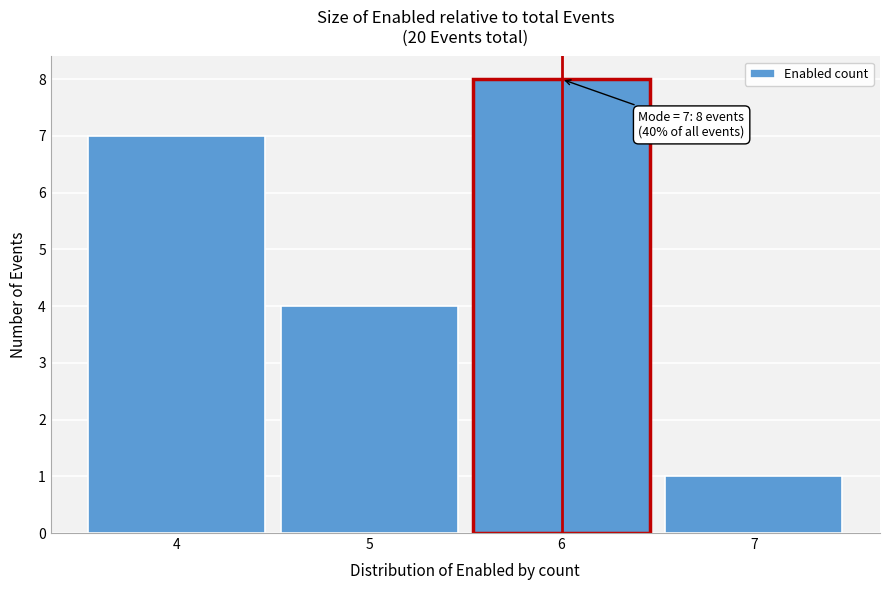

Reading left to right, transcribe all the data shown in this chart.

4=7	5=4	6=8	7=1